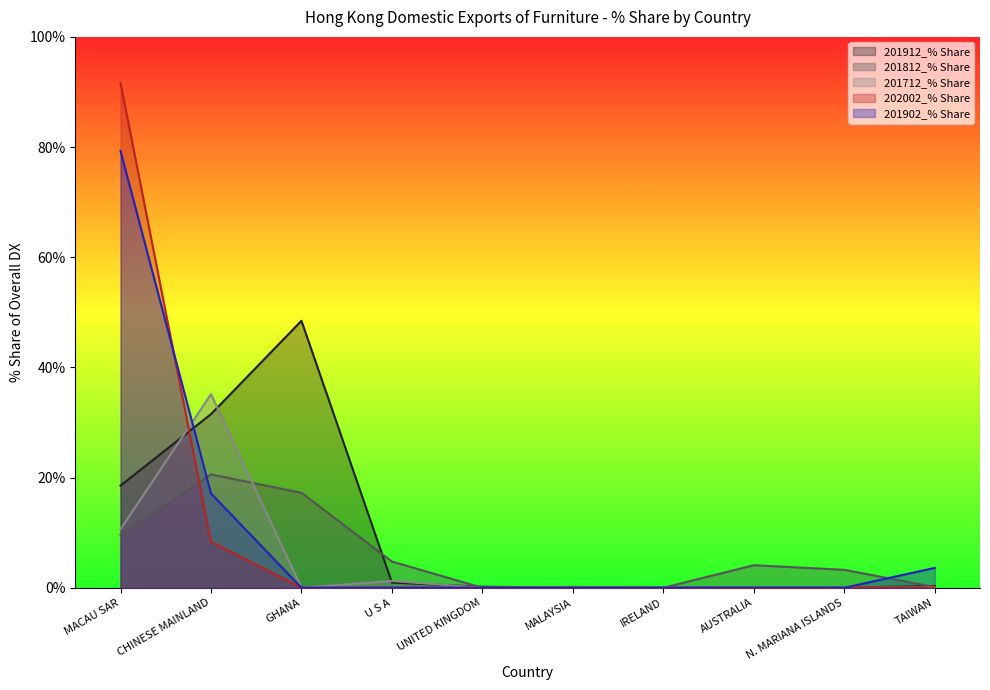

What is the sum of all 202002_% Share values?

100.0